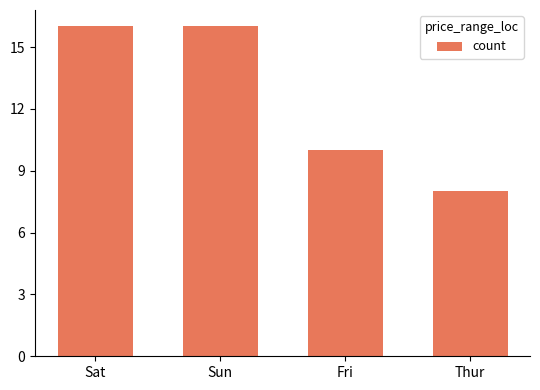

What is the label of the 2nd bar from the right?

Fri